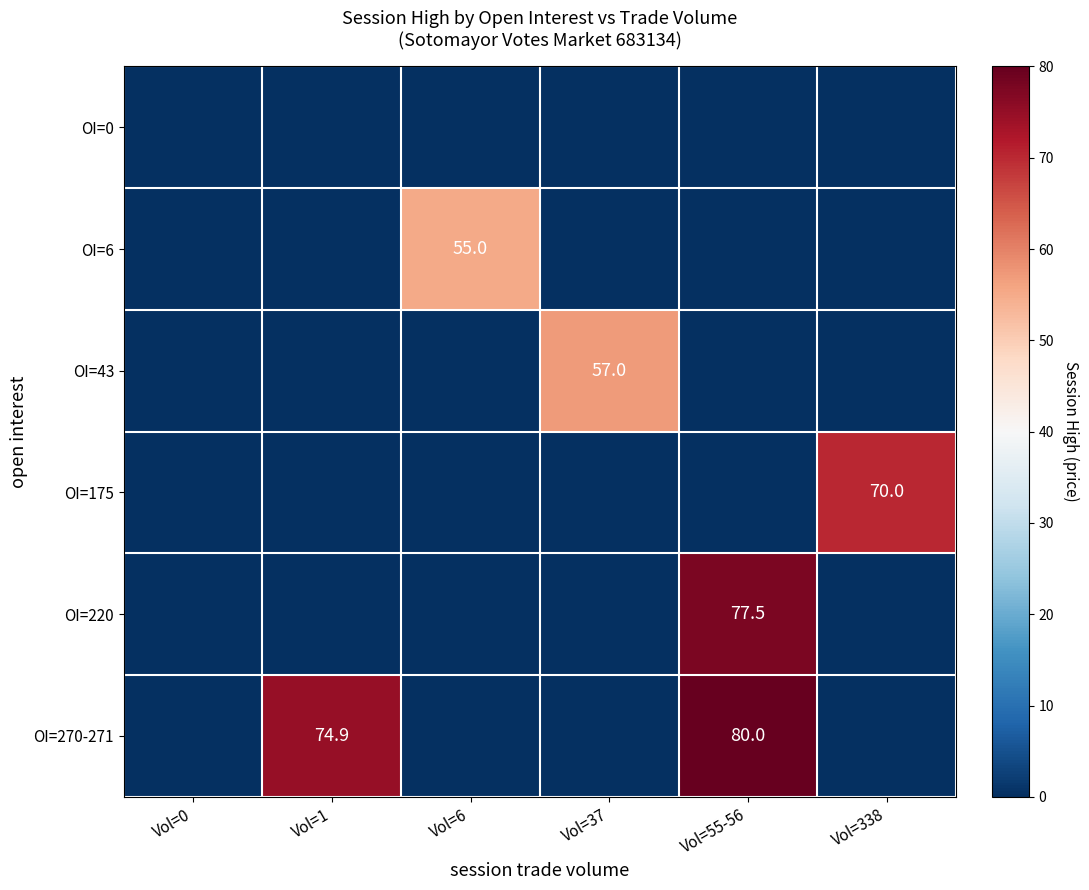

Which label corresponds to the largest value in the chart?

Vol=55-56